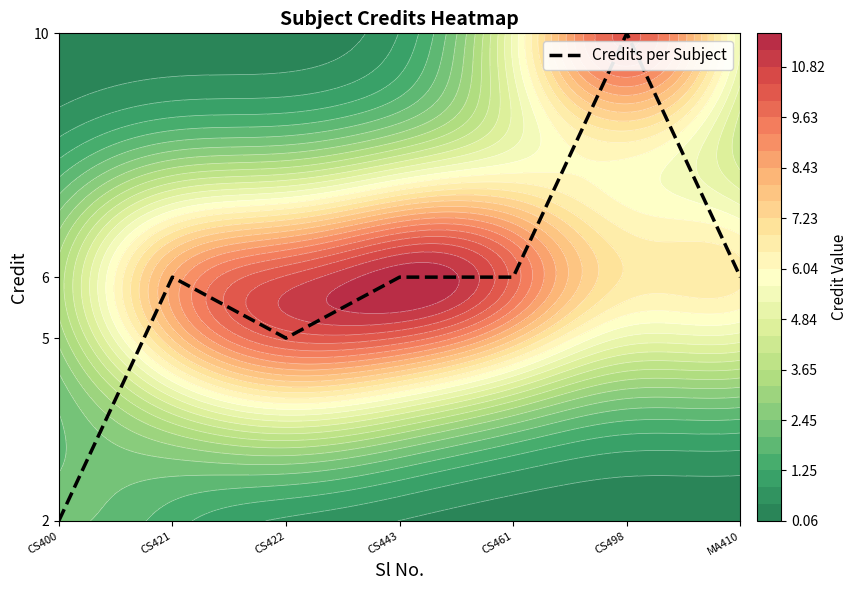

True or false: the data shows 2 at CS421.

False